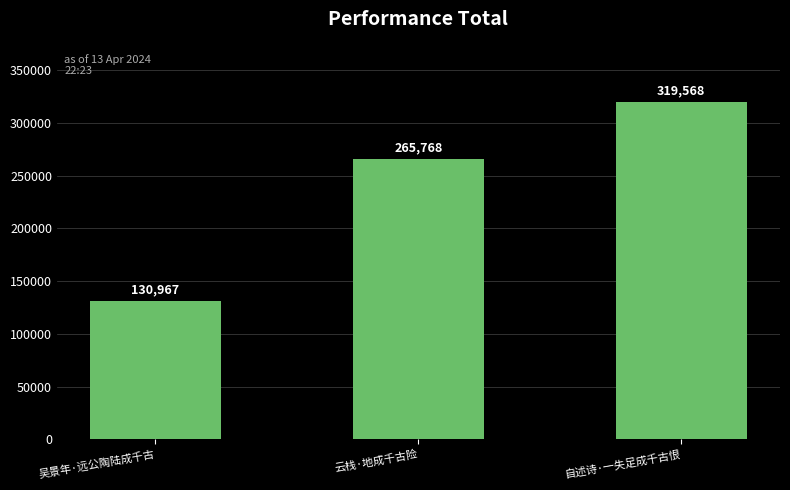

Count the number of categories in the chart.

3